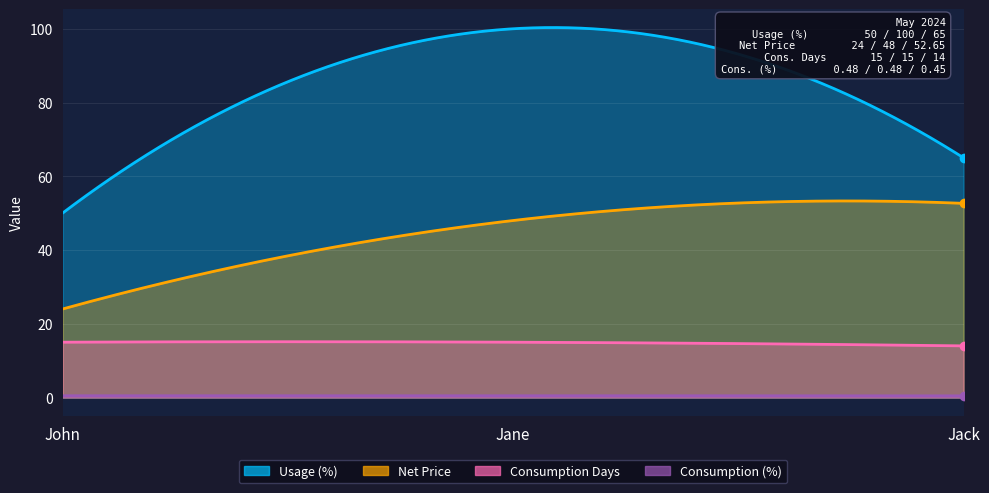

Reading left to right, list all the values displayed in this chart.

Usage (%): 50.0	100.0	65.0
Net Price: 24.0	48.0	52.6
Consumption Days: 15.0	15.0	14.0
Consumption (%): 0.5	0.5	0.5